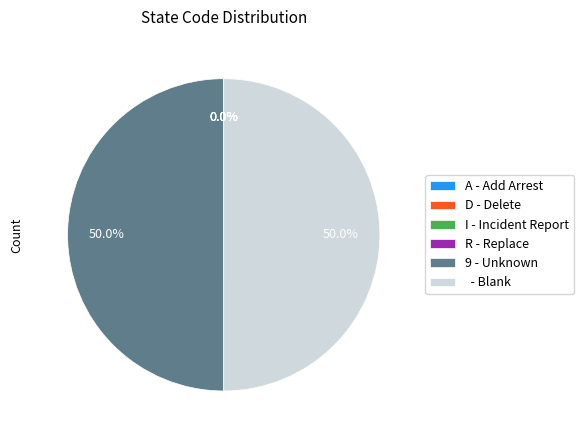

How much of the chart is everything except 9 - Unknown?

50.0%